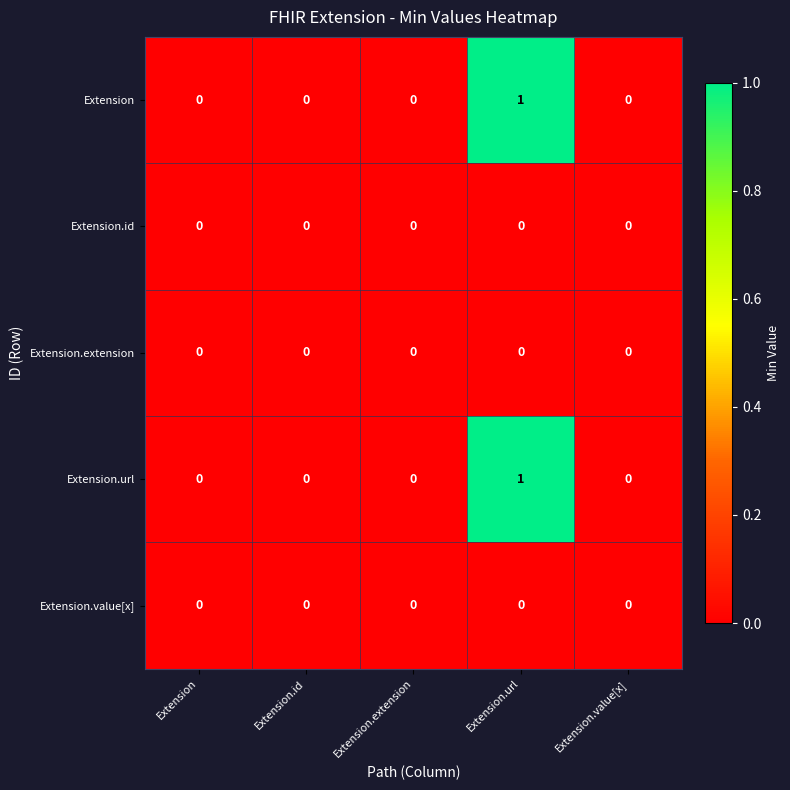

Reading left to right, extract all data points from this chart.

Extension: Extension=0	Extension.id=0	Extension.extension=0	Extension.url=1	Extension.value[x]=0
Extension.id: Extension=0	Extension.id=0	Extension.extension=0	Extension.url=0	Extension.value[x]=0
Extension.extension: Extension=0	Extension.id=0	Extension.extension=0	Extension.url=0	Extension.value[x]=0
Extension.url: Extension=0	Extension.id=0	Extension.extension=0	Extension.url=1	Extension.value[x]=0
Extension.value[x]: Extension=0	Extension.id=0	Extension.extension=0	Extension.url=0	Extension.value[x]=0